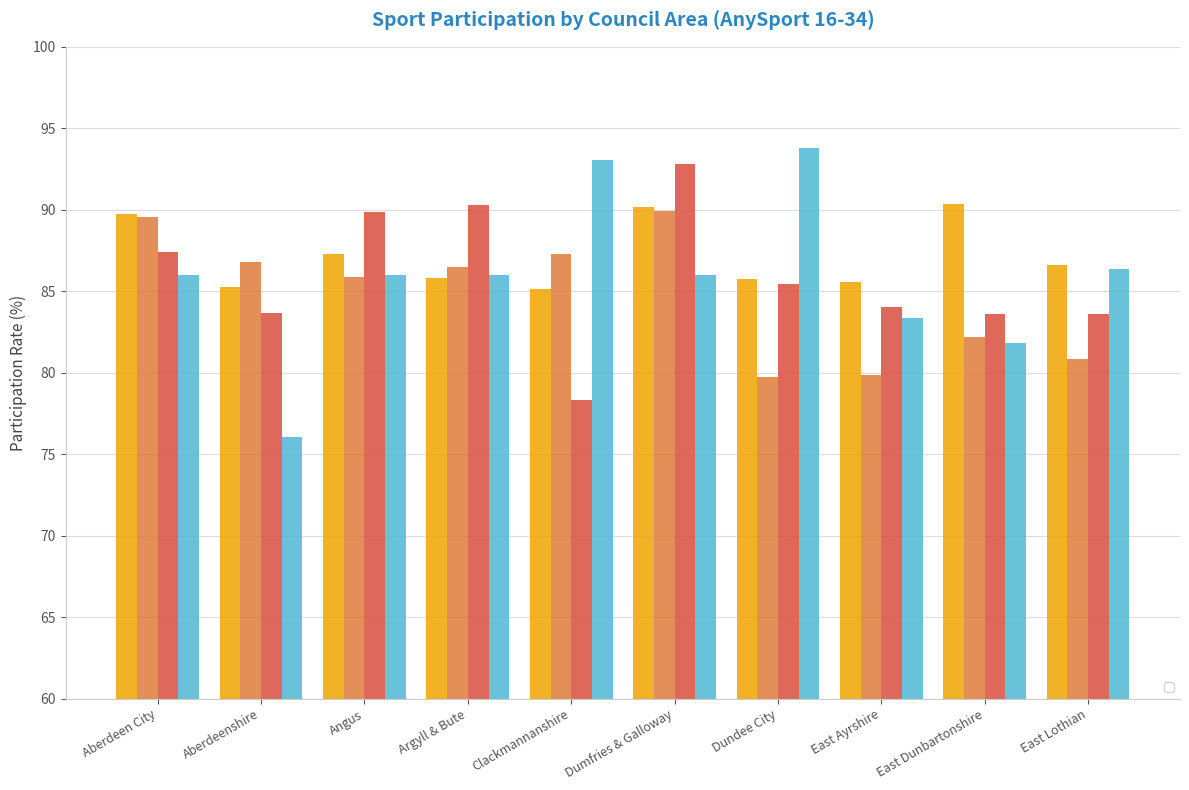

True or false: _2013 has a value of 86.0 at Angus.

True